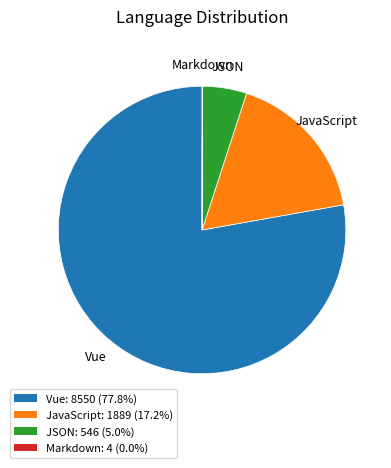

Does Vue: 8550 (77.8%) represent more than half of the total?

Yes